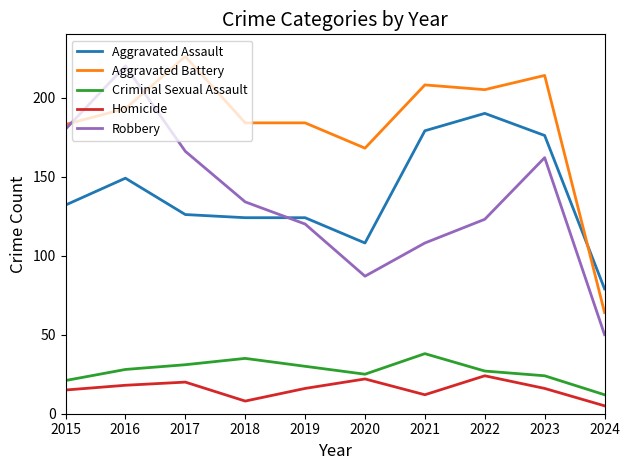

Does the chart have visible grid lines?

No